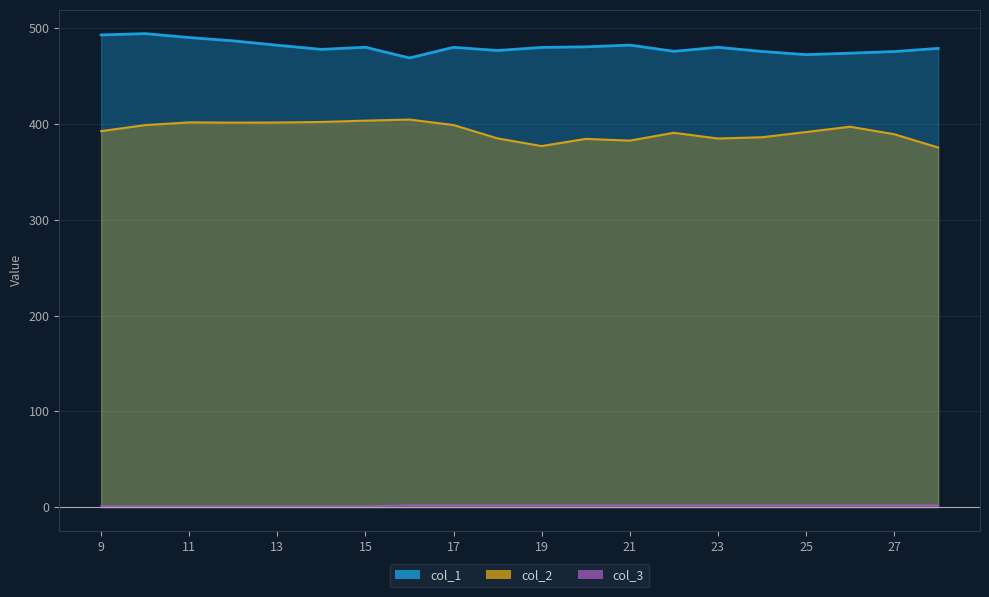

What is the maximum value shown in the chart?

494.6